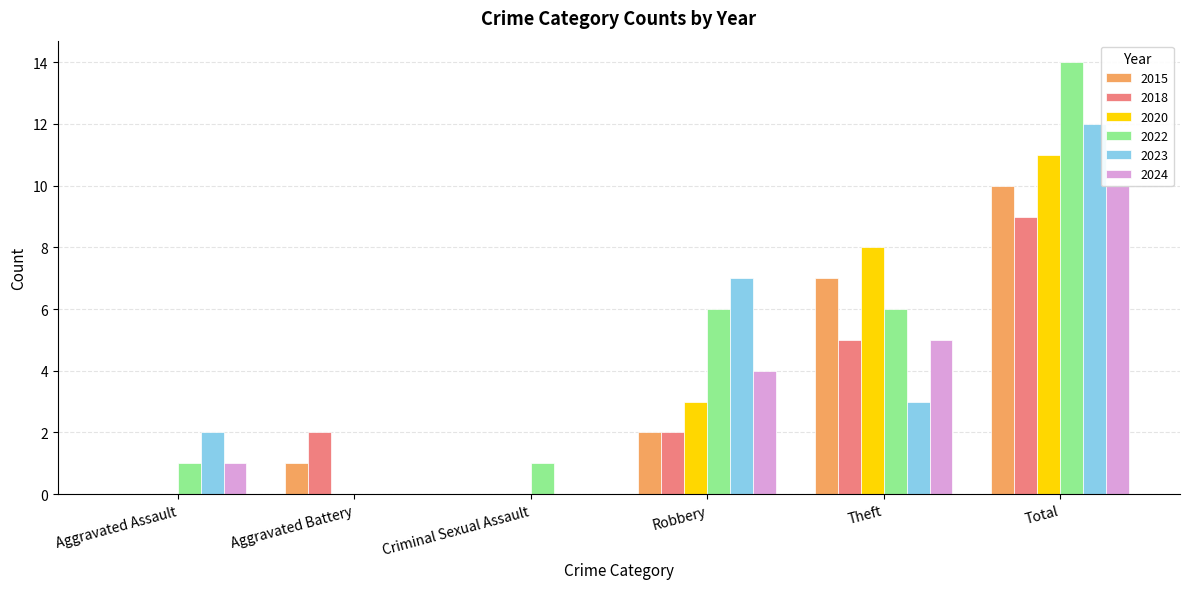

Which series changed the most between Aggravated Assault and Robbery?

2022